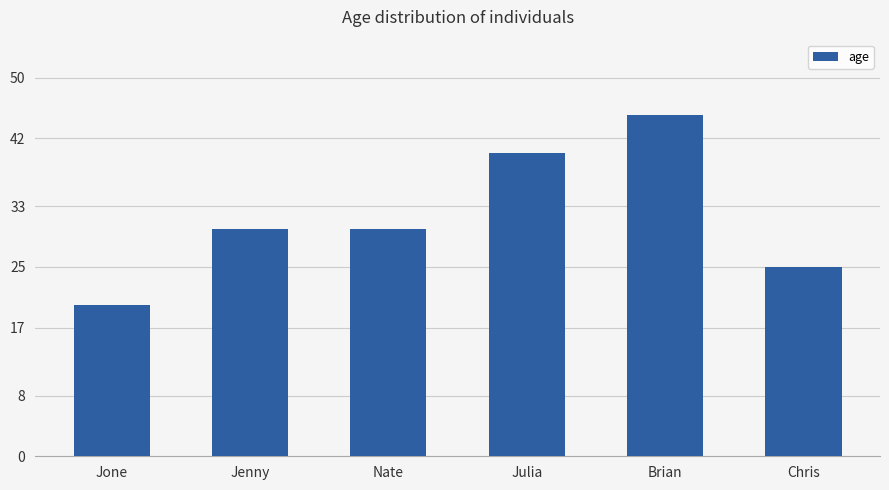

What is the sum of all values?

190